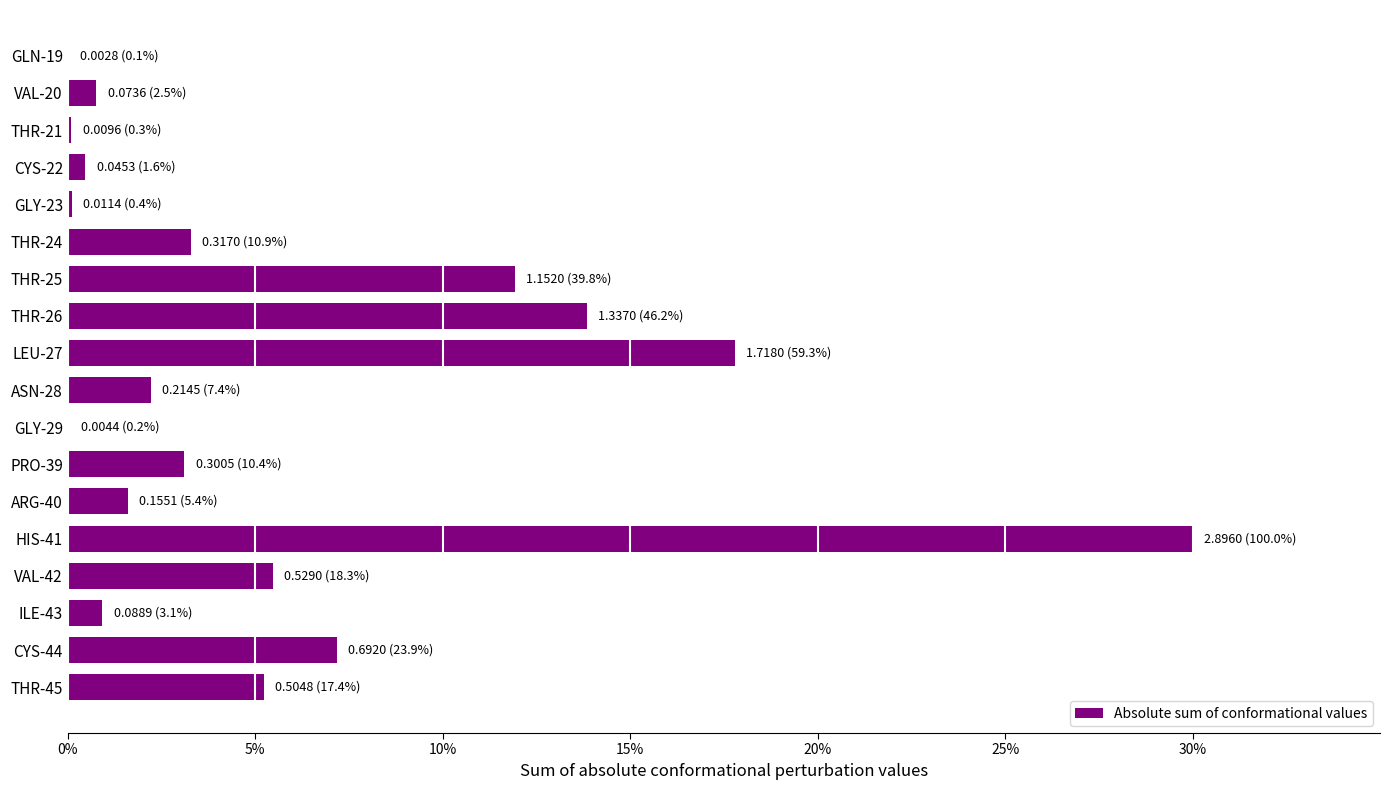

At which category does the chart reach its peak across all series?

HIS-41